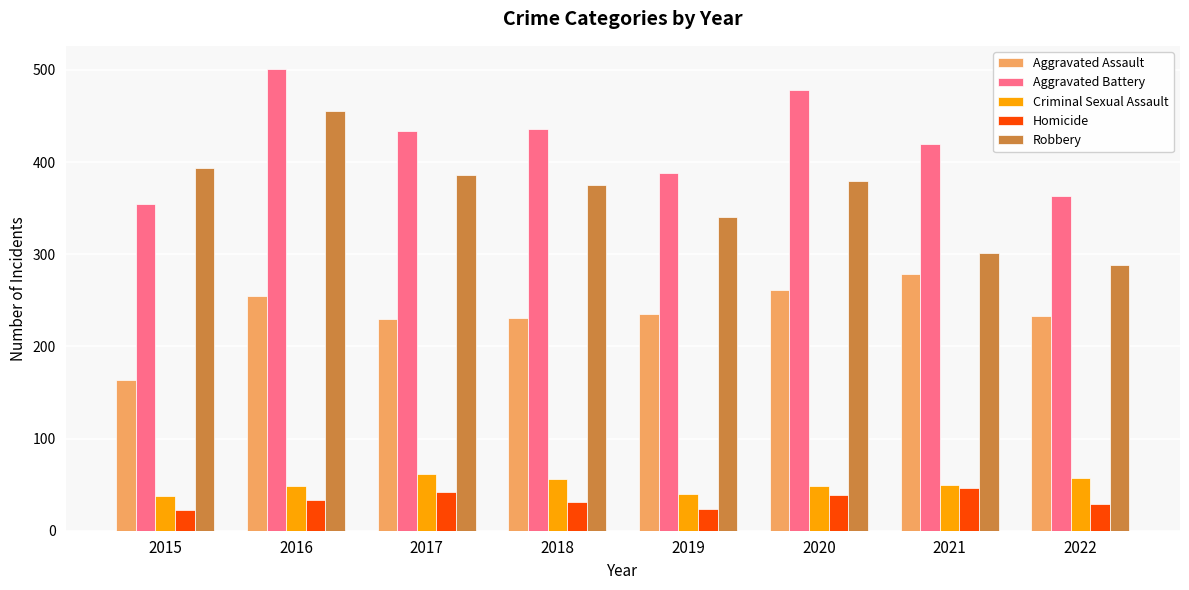

Which series changed the most between 2017 and 2021?

Robbery